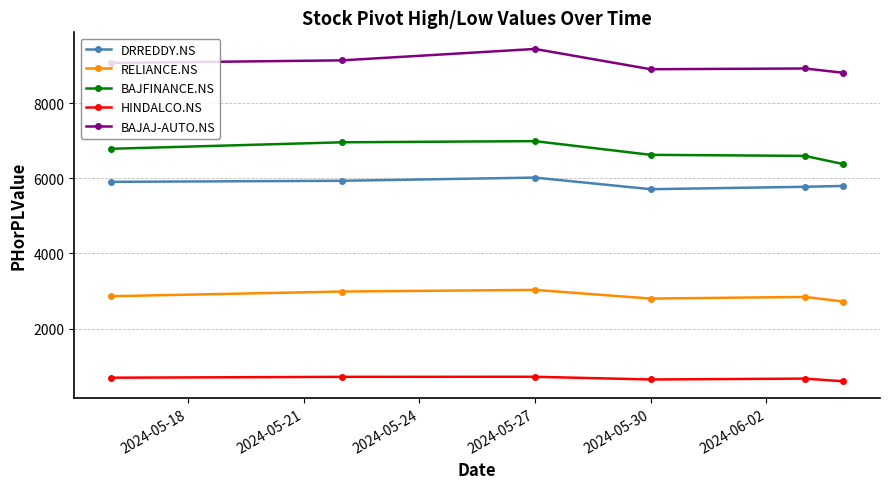

List the series in order of their peak value, lowest first.

HINDALCO.NS, RELIANCE.NS, DRREDDY.NS, BAJFINANCE.NS, BAJAJ-AUTO.NS